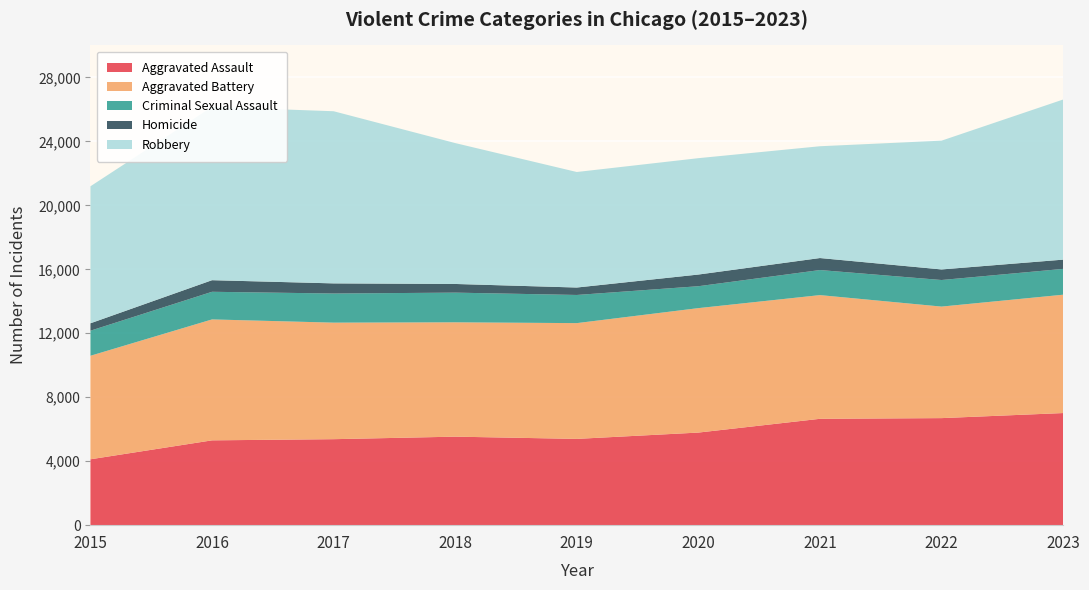

Reading right to left, what are all the values shown in this chart?

Aggravated Assault: 2023=7011	2022=6694	2021=6651	2020=5790	2019=5395	2018=5535	2017=5377	2016=5304	2015=4120
Aggravated Battery: 2023=7400	2022=6974	2021=7735	2020=7782	2019=7239	2018=7150	2017=7287	2016=7562	2015=6473
Criminal Sexual Assault: 2023=1615	2022=1662	2021=1568	2020=1370	2019=1761	2018=1856	2017=1822	2016=1728	2015=1568
Homicide: 2023=578	2022=661	2021=750	2020=730	2019=465	2018=542	2017=633	2016=725	2015=463
Robbery: 2023=10012	2022=8053	2021=6991	2020=7277	2019=7224	2018=8810	2017=10765	2016=10837	2015=8567